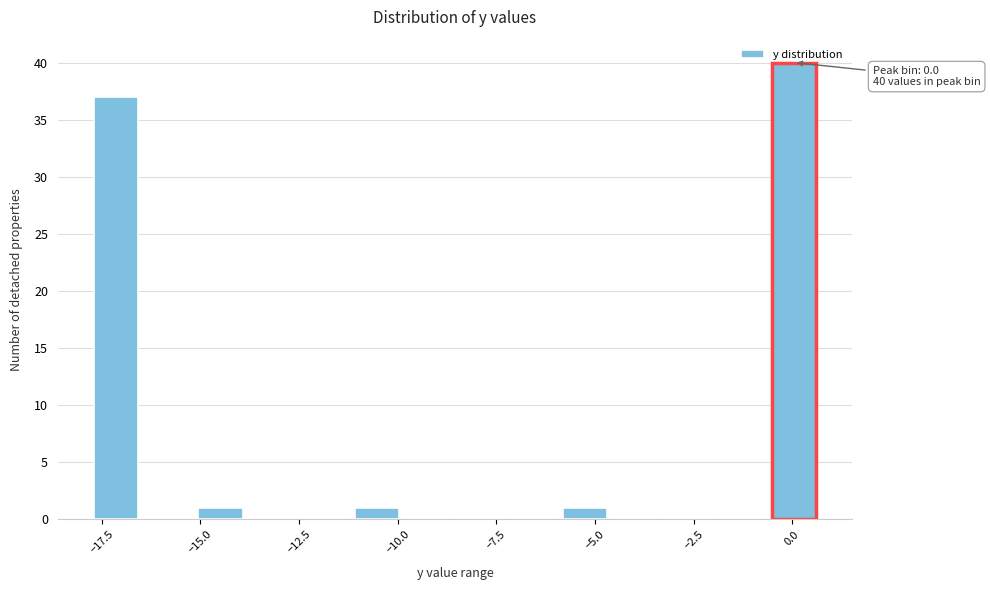

Read against the x-axis, roughly where is the centre of the tallest bar?

0.0